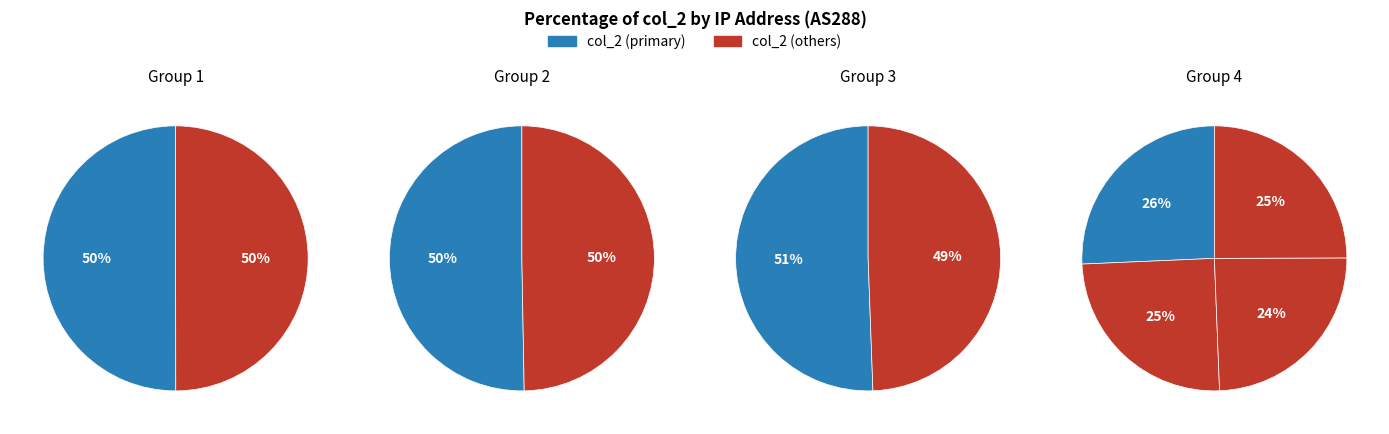

True or false: 192.171.2.129 accounts for 21% of the total.

False